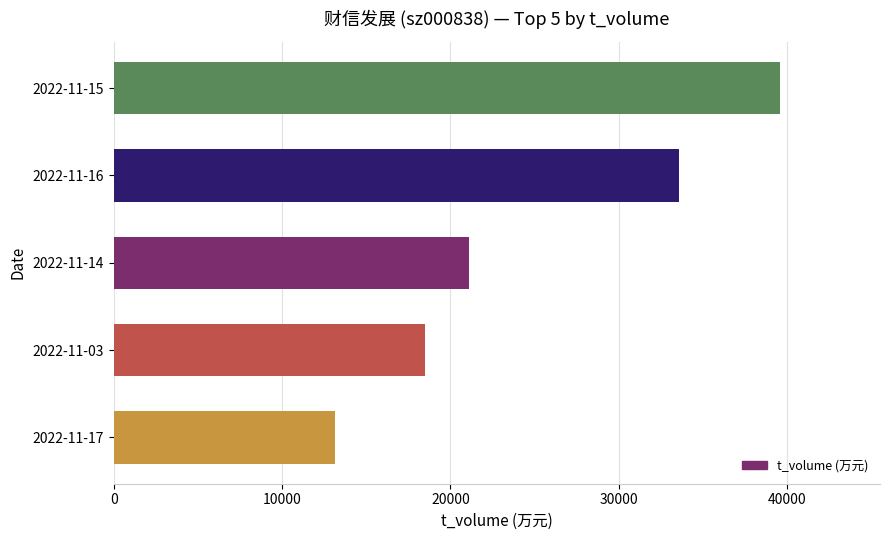

Are the bars horizontal?

Yes